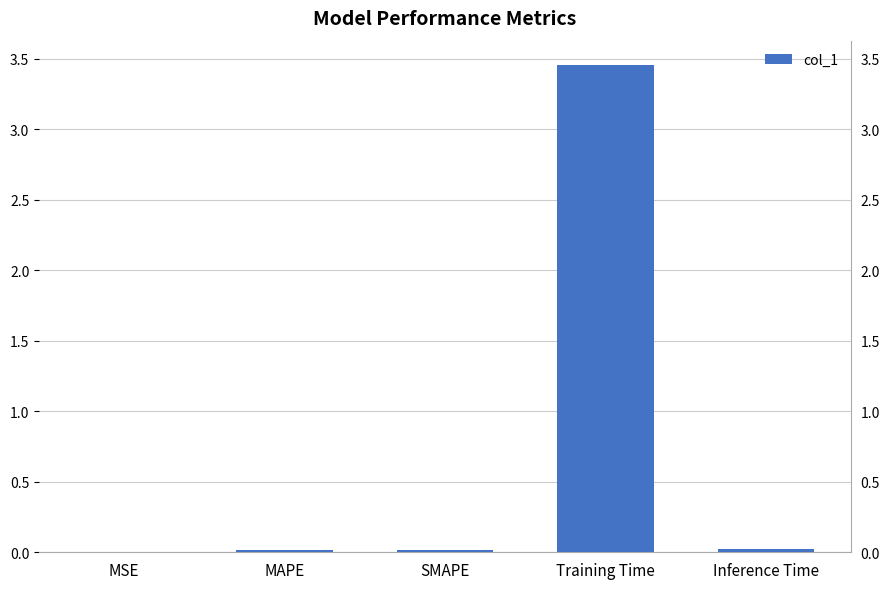

What is the label of the 2nd bar from the right?

Training Time